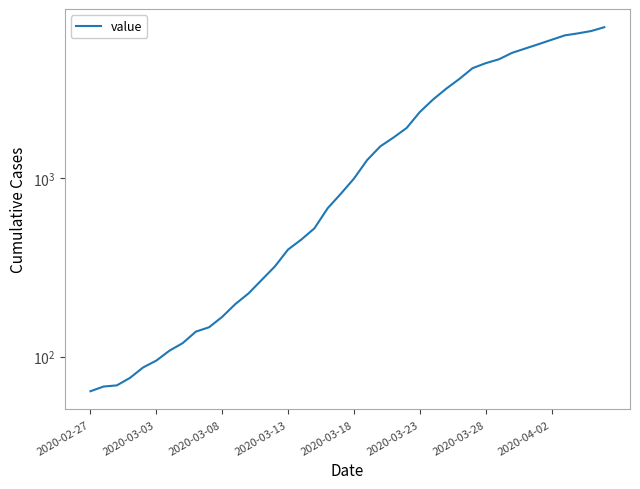

Which label corresponds to the smallest value in the chart?

2020-02-27